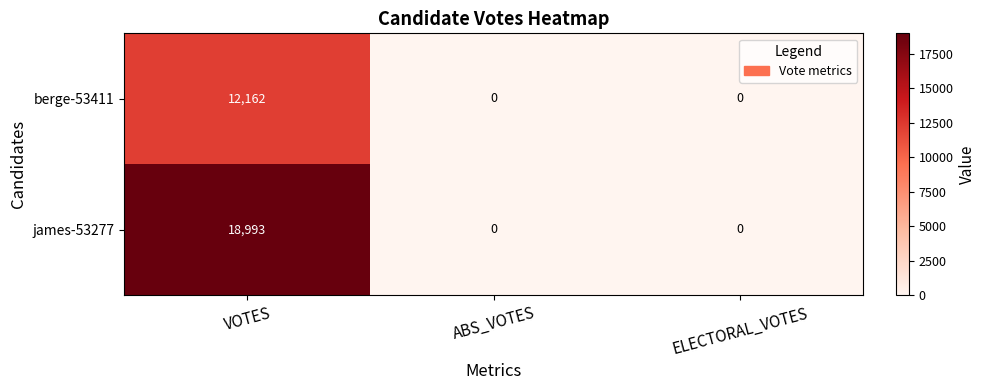

Reading right to left, what are all the values shown in this chart?

berge-53411: ELECTORAL_VOTES=0	ABS_VOTES=0	VOTES=12162
james-53277: ELECTORAL_VOTES=0	ABS_VOTES=0	VOTES=18993